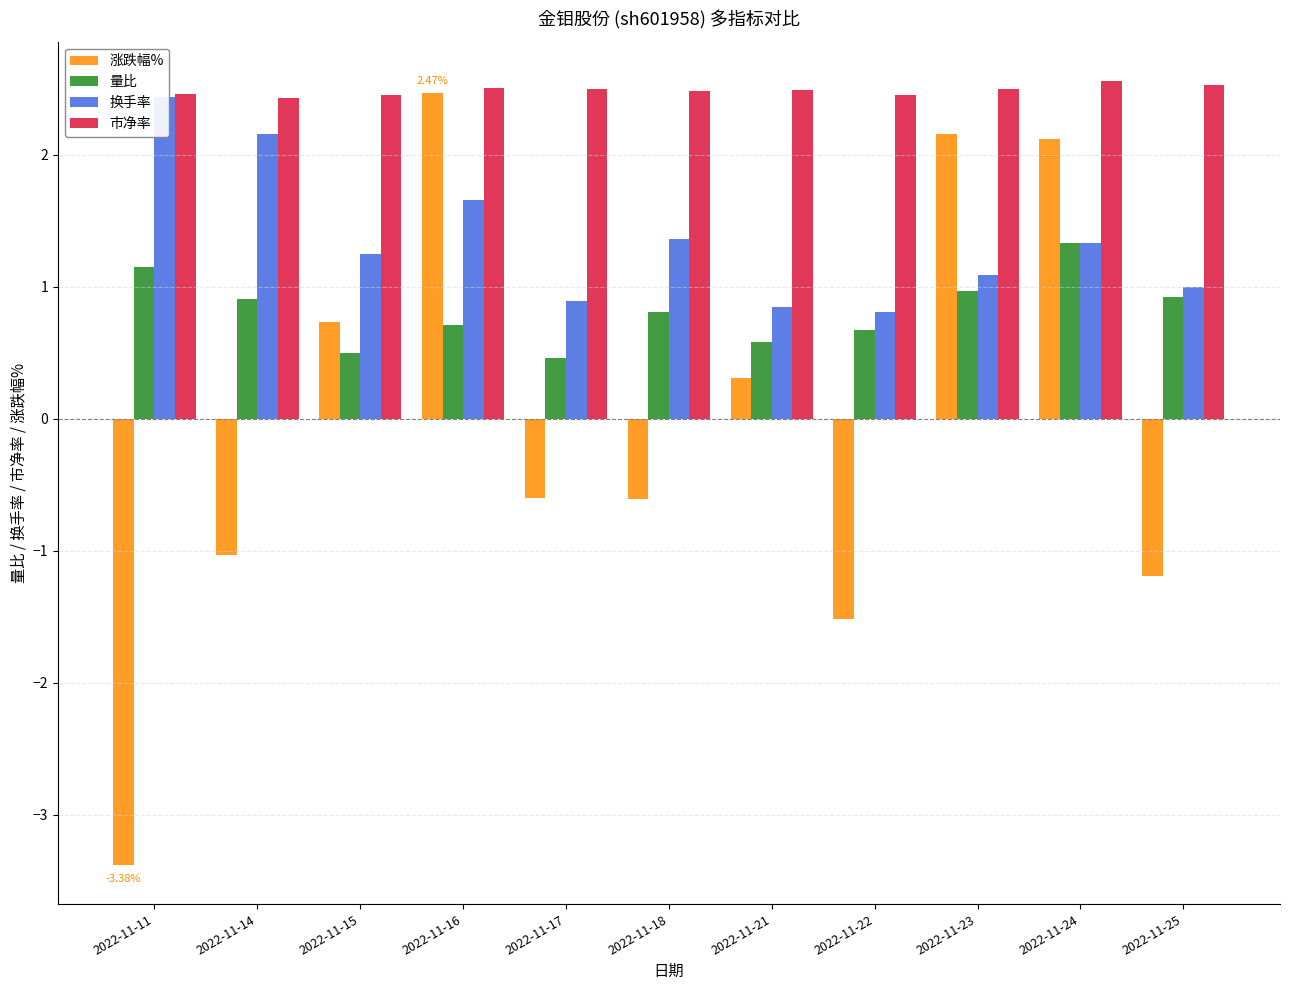

True or false: 涨跌幅% has a value of 4.3 at 2022-11-16.

False